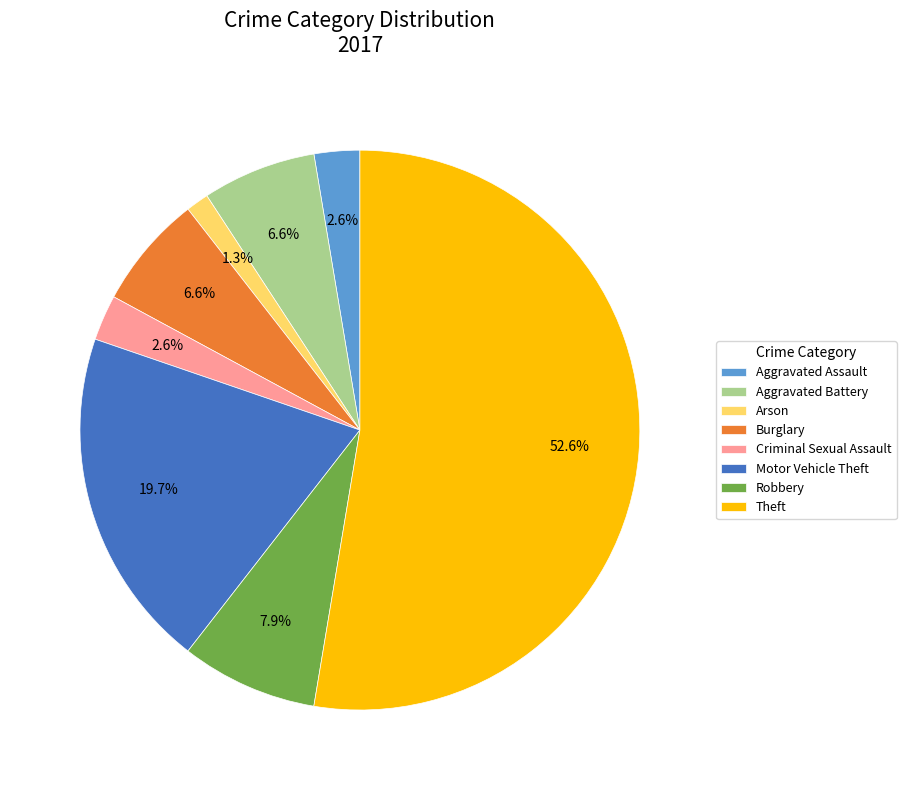

Is there a majority slice in this chart?

Yes